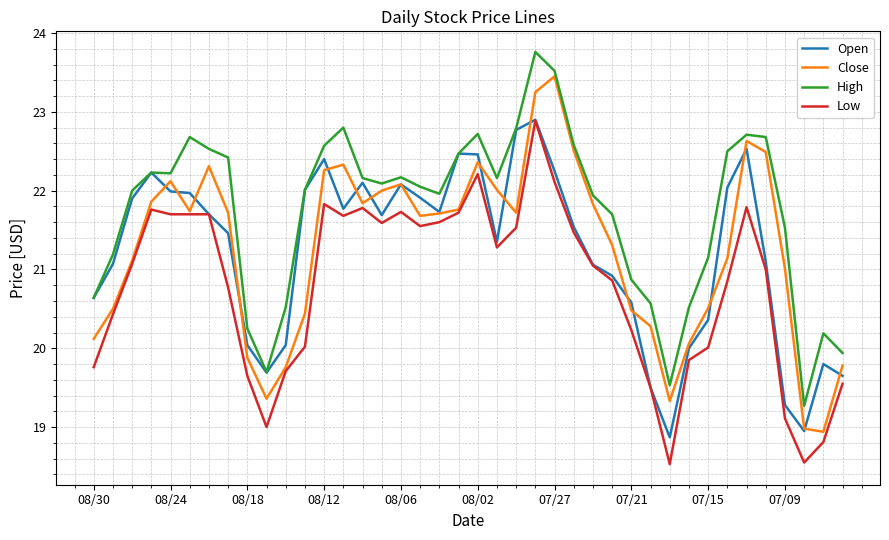

Which series has the largest total across all categories?

High